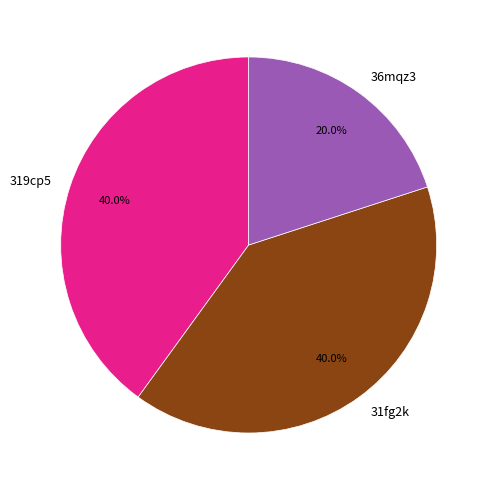

The 319cp5 slice represents 40% of the pie. True or false?

True